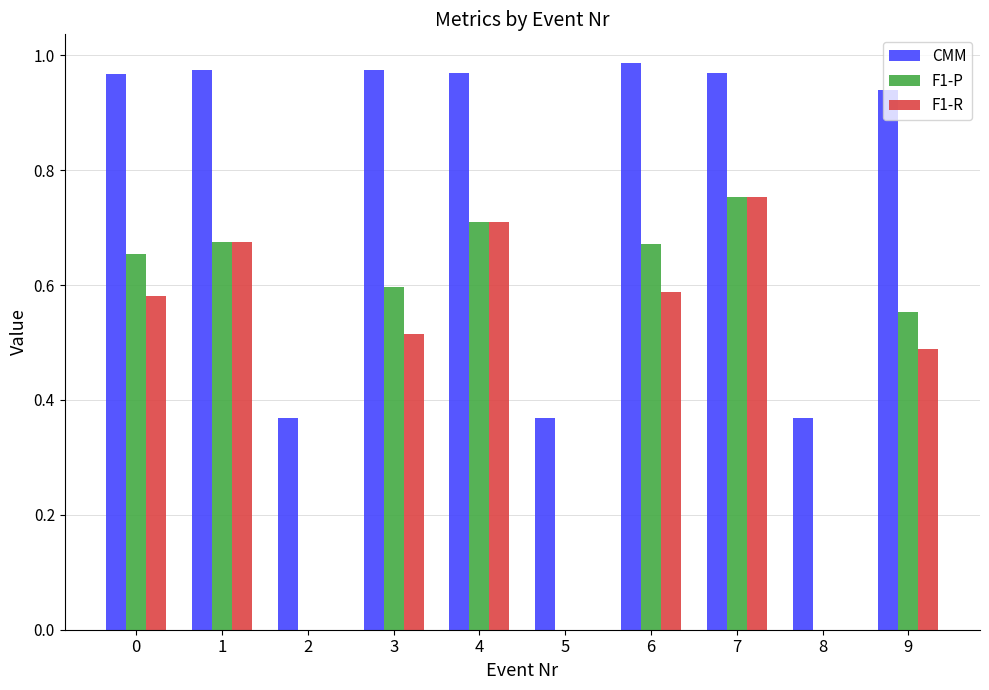

What is the sum of all F1-R values?

4.3